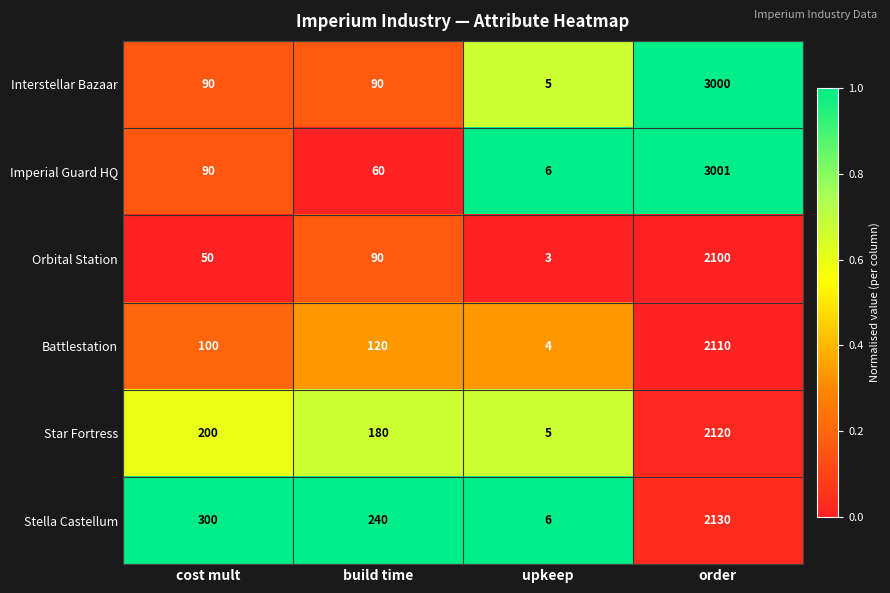

Count the number of data series in this chart.

6